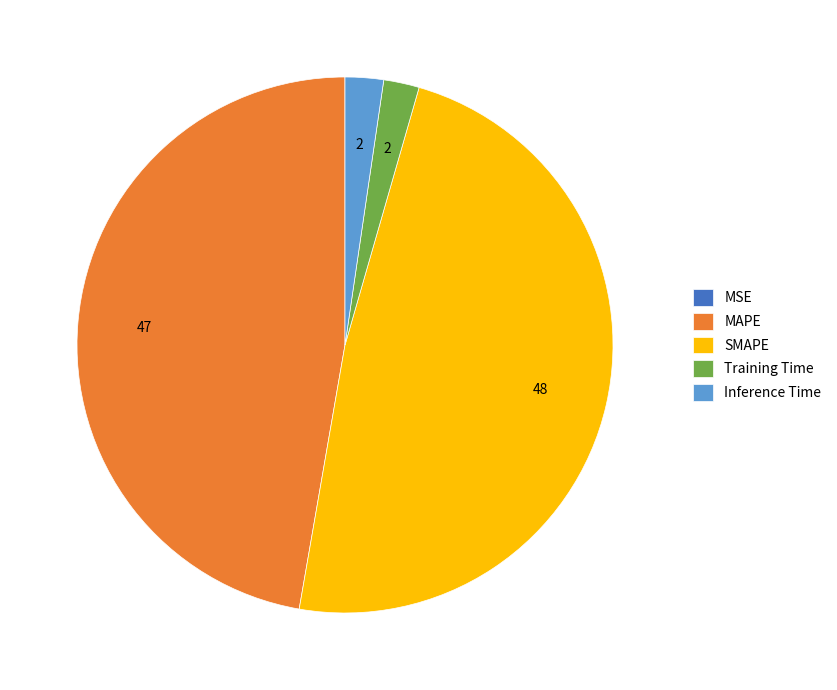

True or false: Training Time accounts for 14% of the total.

False